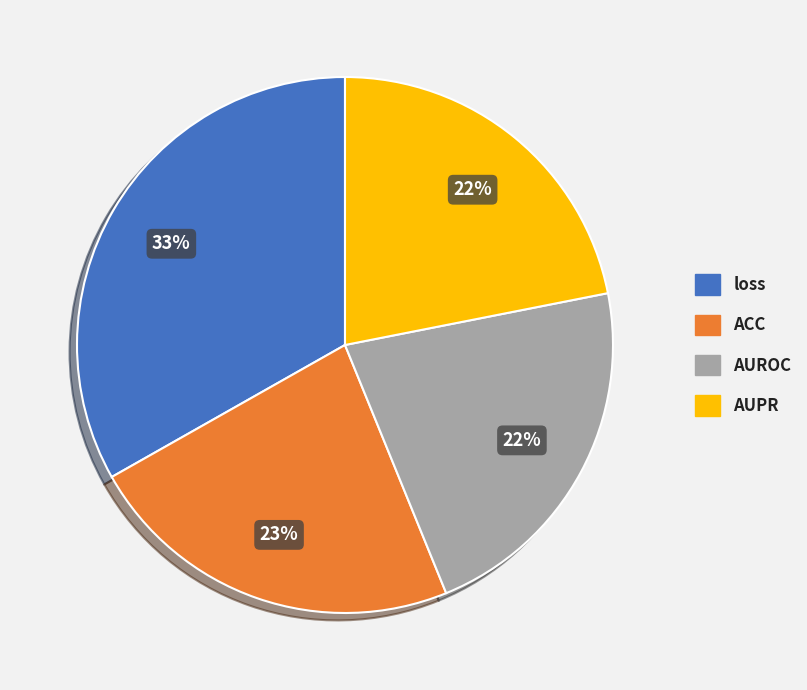

To the nearest percent, what percentage of the pie is ACC?

23%